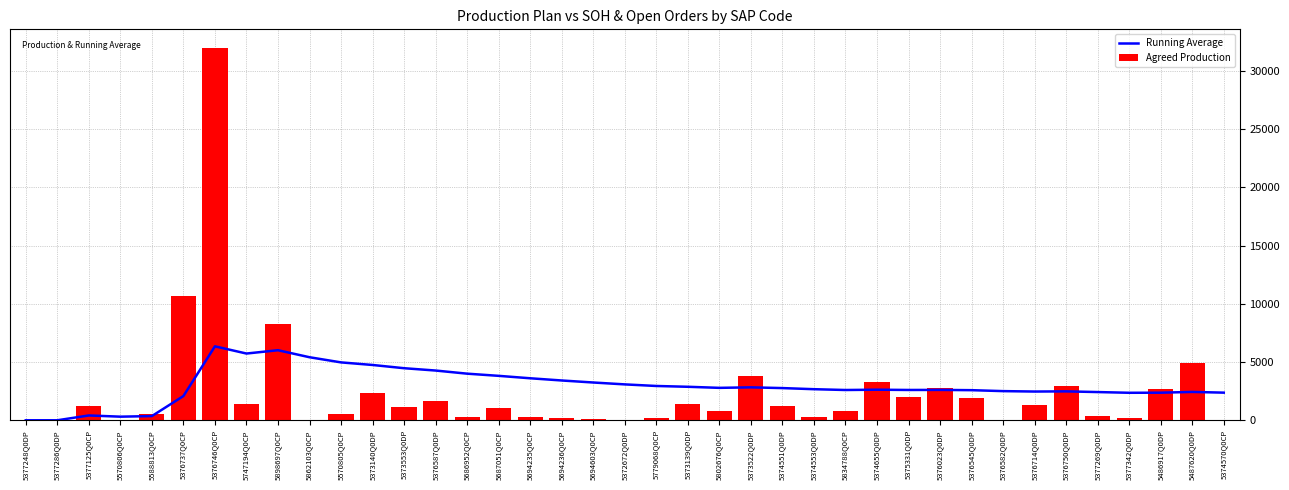

True or false: Running Average has a value of 9349.1 at 5862103Q0CP.

False